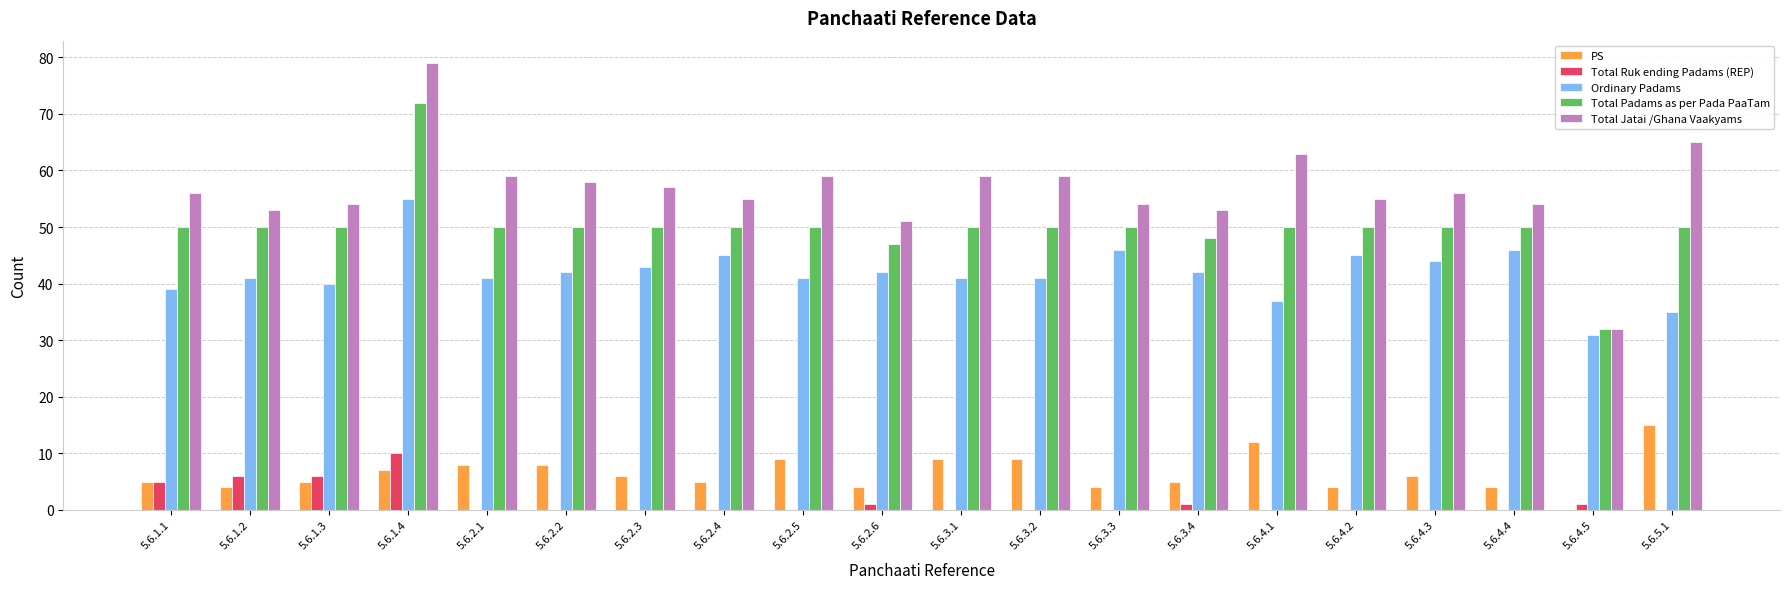

What is the maximum value shown in the chart?

79